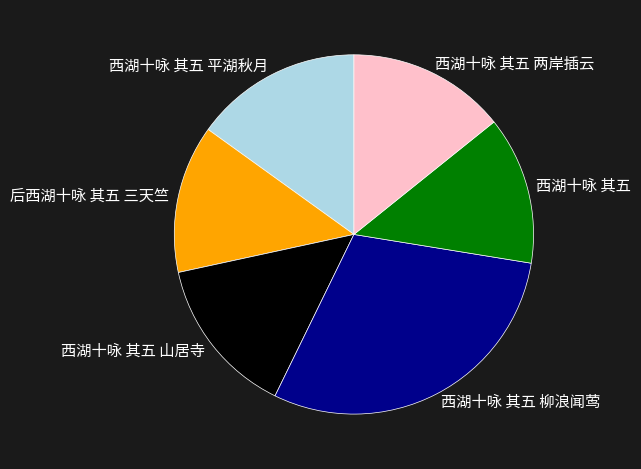

Do 西湖十咏 其五 平湖秋月 and 西湖十咏 其五 柳浪闻莺 together represent more than half of the pie?

No